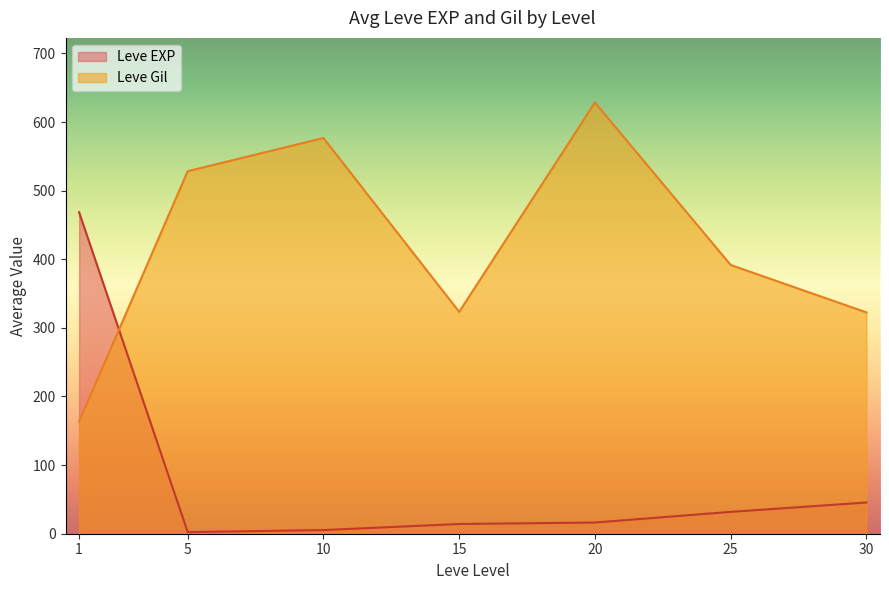

List the series in order of their peak value, lowest first.

Leve EXP, Leve Gil